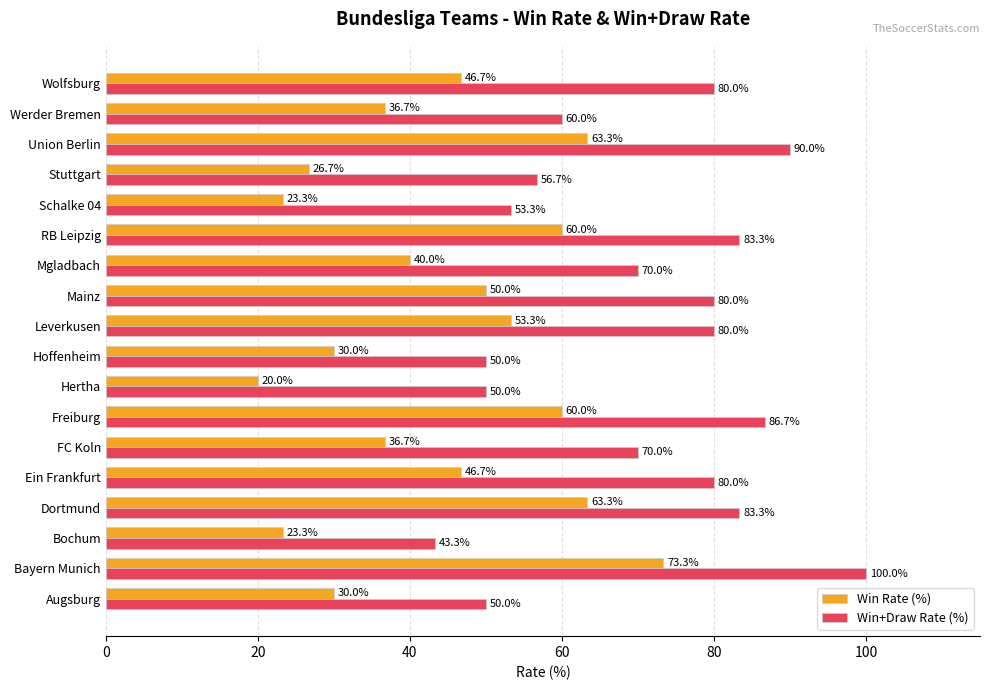

The Win Rate (%) series shows 36.7 at Werder Bremen. True or false?

True